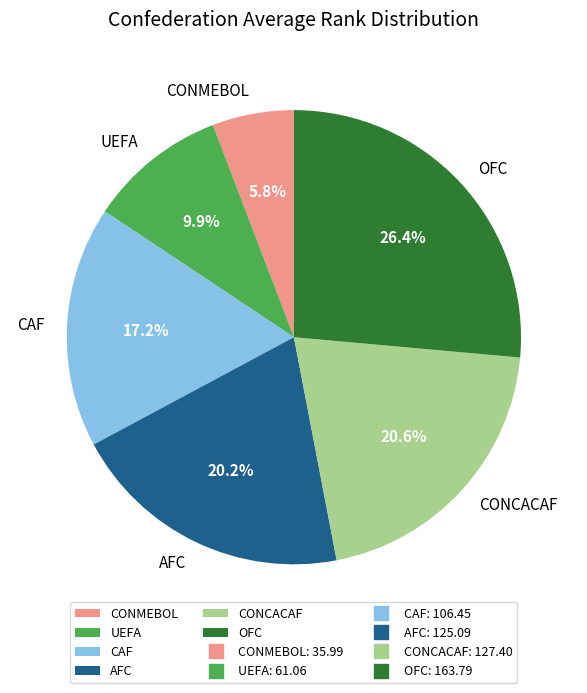

To the nearest percent, what is the average slice percentage?

17%